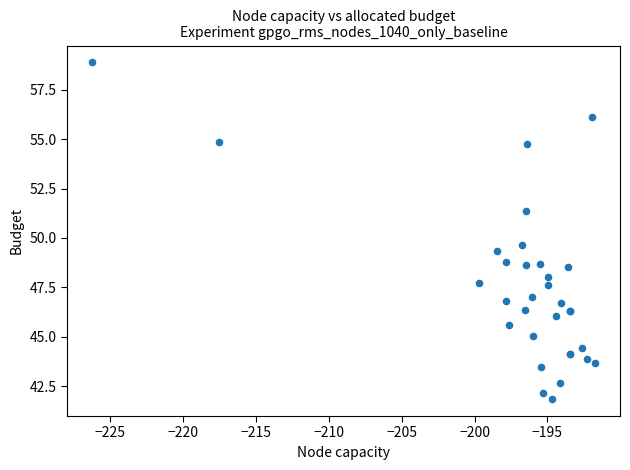

What Y value in the scatter plot is closest to 50?

49.6